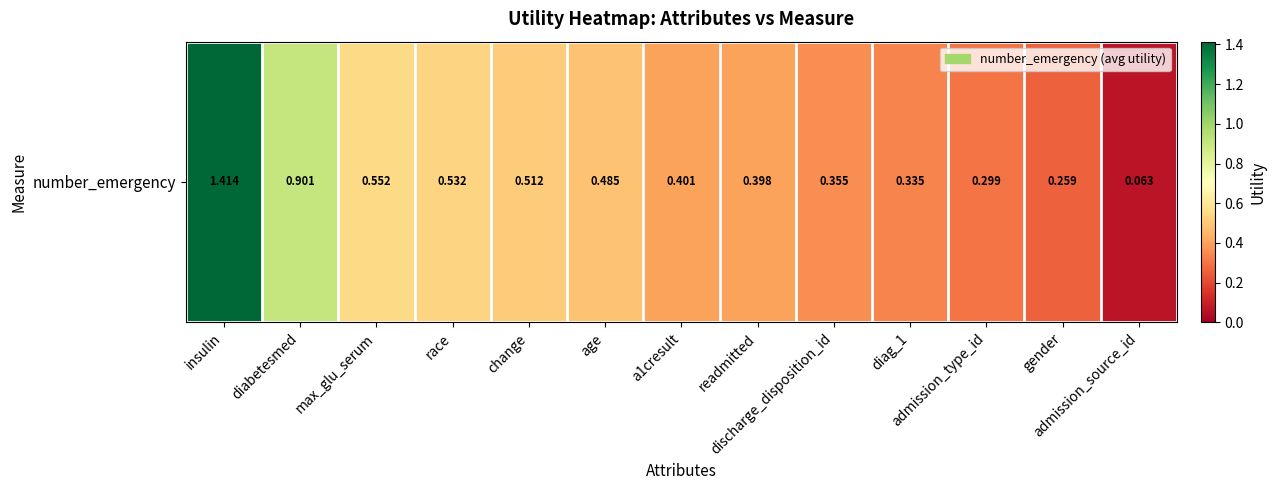

What is the difference between the values at diabetesmed and race?

0.4